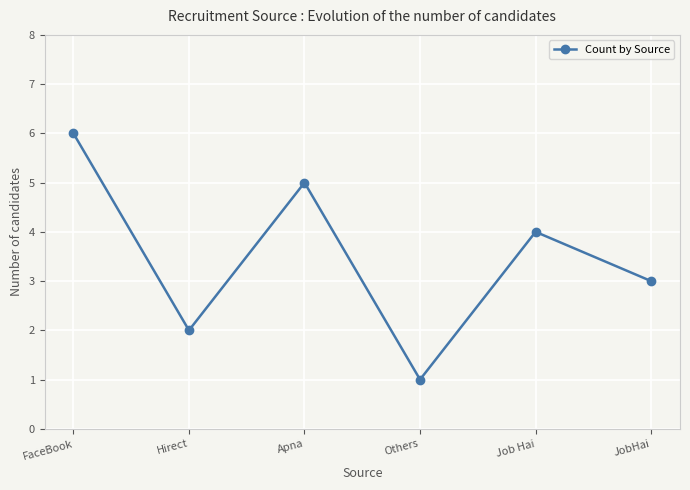

Which has a higher value, JobHai or Job Hai?

Job Hai